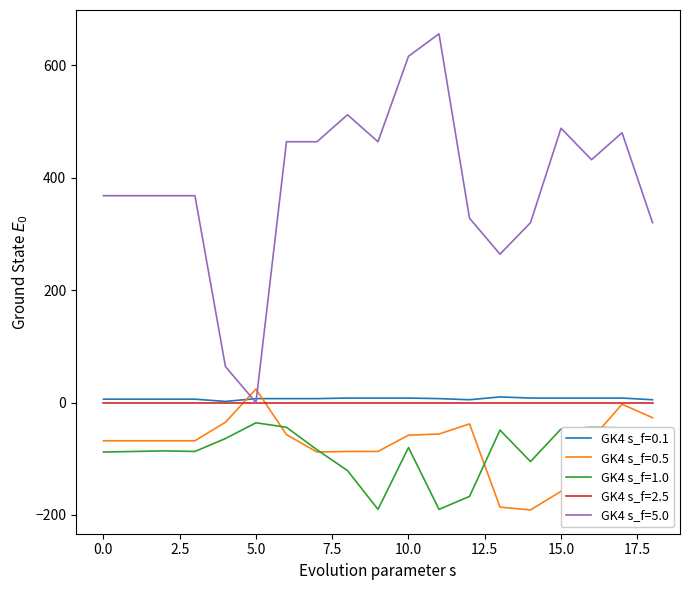

What is the lowest value of the GK4 s_f=0.5 series?

-191